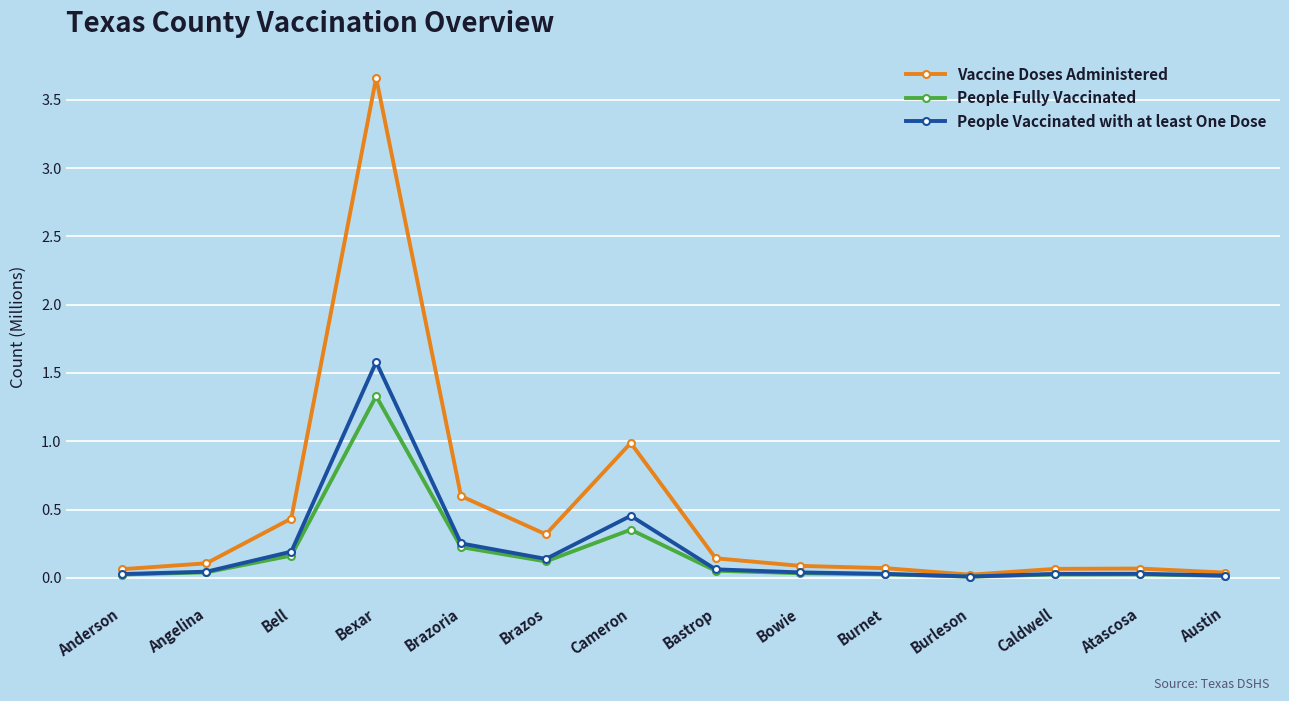

What is the label of the 2nd point from the right?

Atascosa